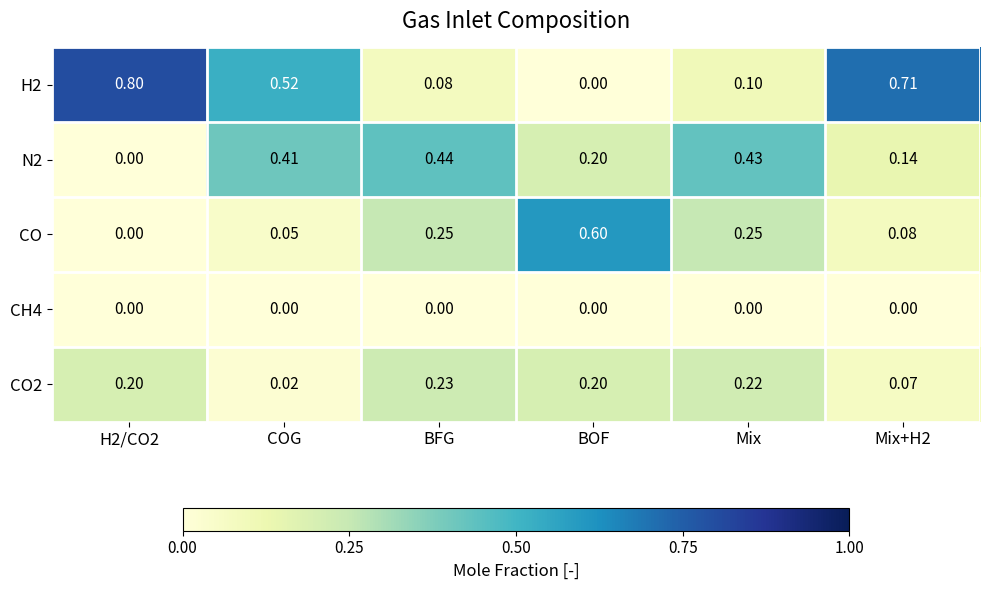

Count the number of data series in this chart.

5